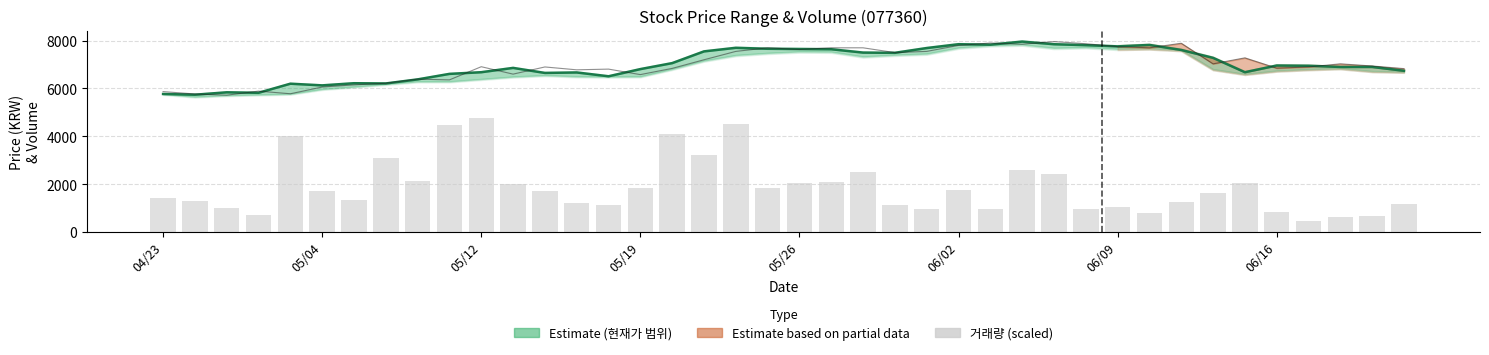

True or false: 현재가 has a value of 6740.0 at 39.

True